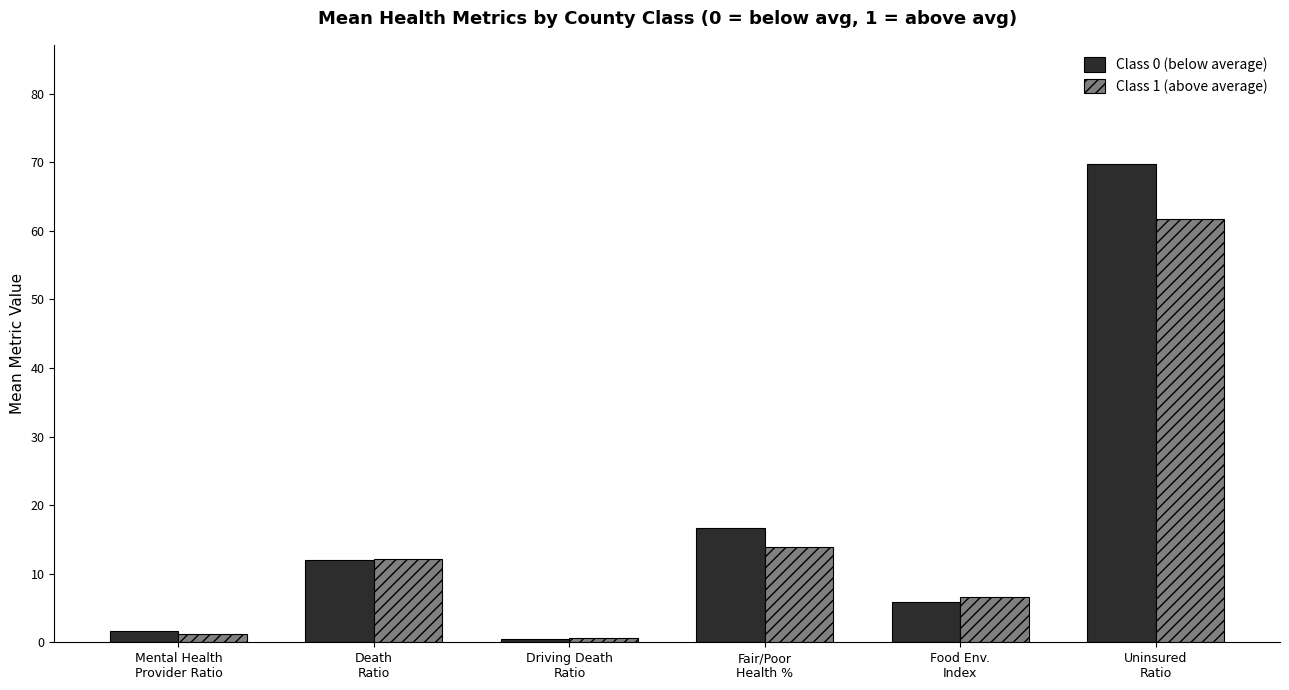

Reading left to right, extract all data points from this chart.

Class 0 (below average): Mental Health
Provider Ratio=1.6	Death
Ratio=12.0	Driving Death
Ratio=0.5	Fair/Poor
Health %=16.7	Food Env.
Index=5.9	Uninsured
Ratio=69.7
Class 1 (above average): Mental Health
Provider Ratio=1.3	Death
Ratio=12.2	Driving Death
Ratio=0.7	Fair/Poor
Health %=13.9	Food Env.
Index=6.6	Uninsured
Ratio=61.7